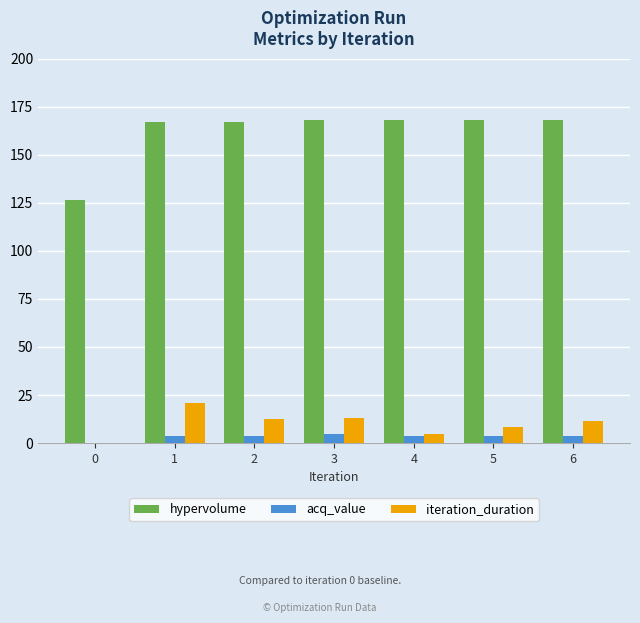

What is the maximum value for iteration_duration?

20.8